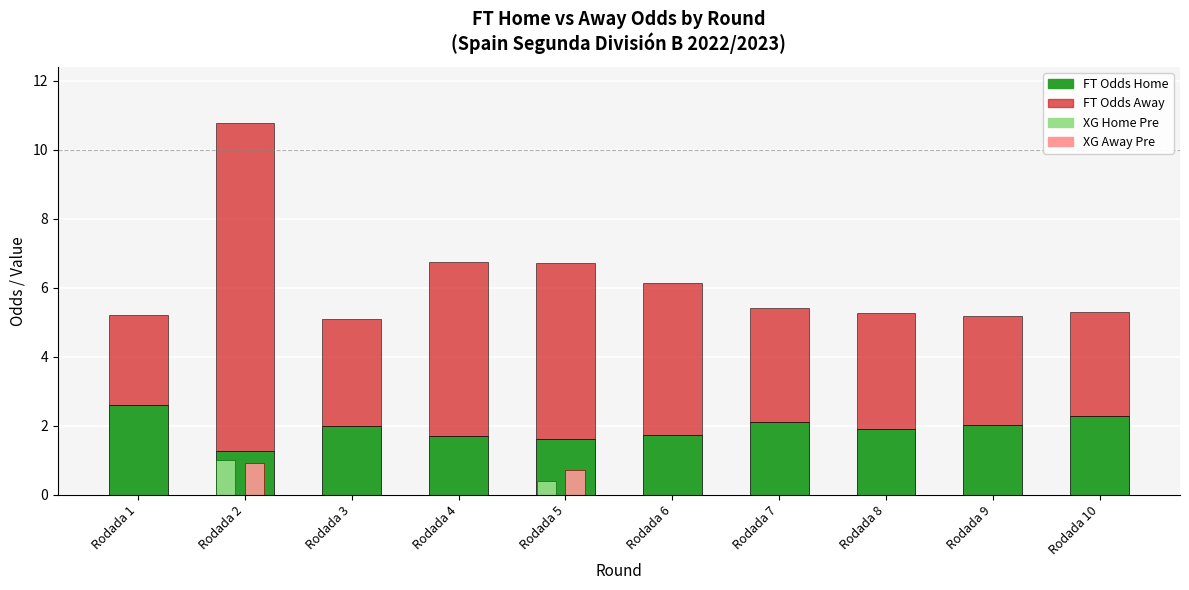

Reading left to right, extract all data points from this chart.

FT_Odds_H: 2.6	1.3	2.0	1.7	1.6	1.8	2.1	1.9	2.0	2.3
FT_Odds_A: 2.6	9.5	3.1	5.1	5.1	4.4	3.3	3.4	3.1	3.0
XG_Home_Pre: 0.0	1.0	0.0	0.0	0.4	0.0	0.0	0.0	0.0	0.0
XG_Away_Pre: 0.0	0.9	0.0	0.0	0.7	0.0	0.0	0.0	0.0	0.0